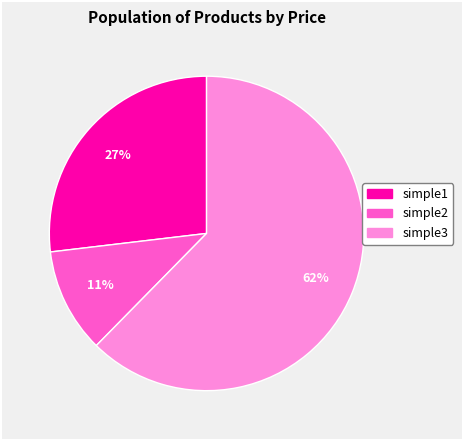

Which category has the smallest portion of the pie?

simple2